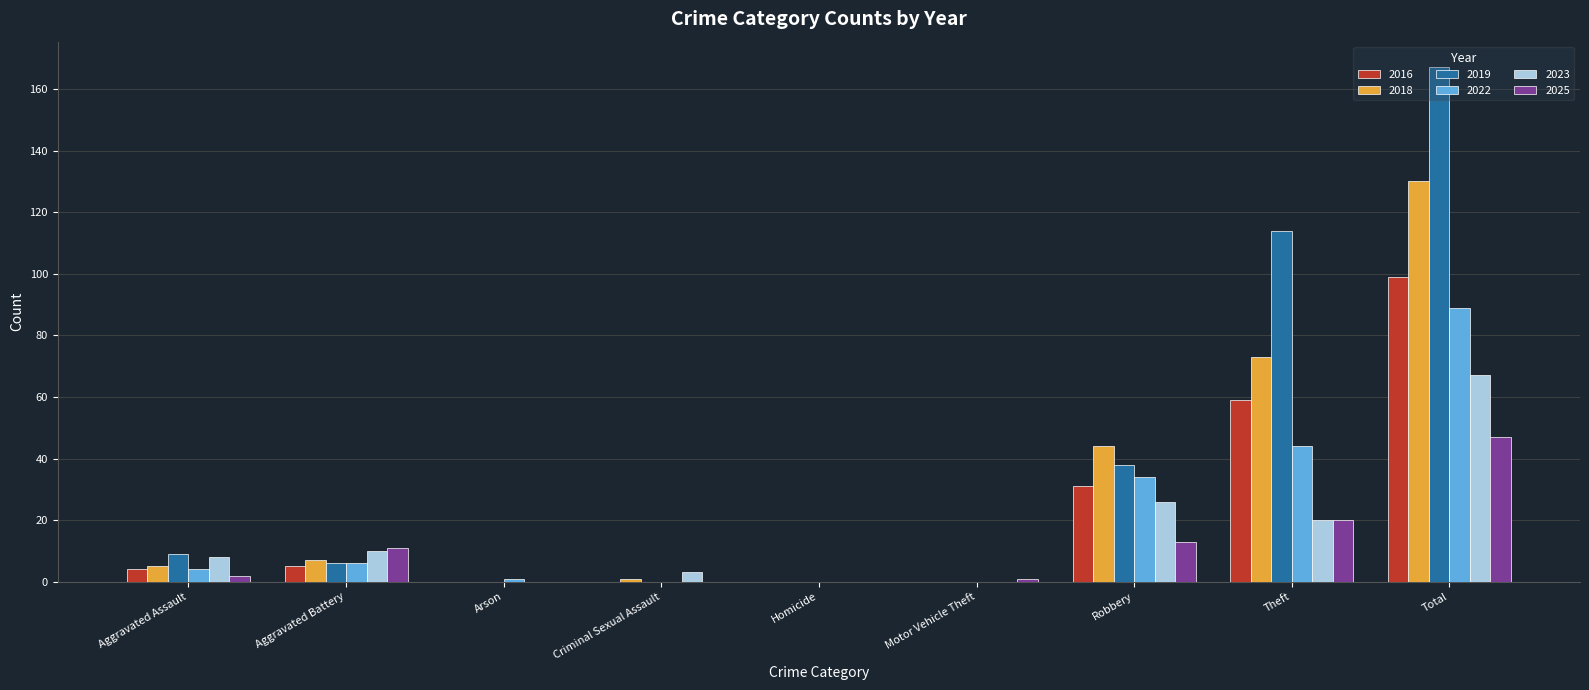

Reading right to left, list all the values displayed in this chart.

2016: Total=99	Theft=59	Robbery=31	Motor Vehicle Theft=0	Homicide=0	Criminal Sexual Assault=0	Arson=0	Aggravated Battery=5	Aggravated Assault=4
2018: Total=130	Theft=73	Robbery=44	Motor Vehicle Theft=0	Homicide=0	Criminal Sexual Assault=1	Arson=0	Aggravated Battery=7	Aggravated Assault=5
2019: Total=167	Theft=114	Robbery=38	Motor Vehicle Theft=0	Homicide=0	Criminal Sexual Assault=0	Arson=0	Aggravated Battery=6	Aggravated Assault=9
2022: Total=89	Theft=44	Robbery=34	Motor Vehicle Theft=0	Homicide=0	Criminal Sexual Assault=0	Arson=1	Aggravated Battery=6	Aggravated Assault=4
2023: Total=67	Theft=20	Robbery=26	Motor Vehicle Theft=0	Homicide=0	Criminal Sexual Assault=3	Arson=0	Aggravated Battery=10	Aggravated Assault=8
2025: Total=47	Theft=20	Robbery=13	Motor Vehicle Theft=1	Homicide=0	Criminal Sexual Assault=0	Arson=0	Aggravated Battery=11	Aggravated Assault=2